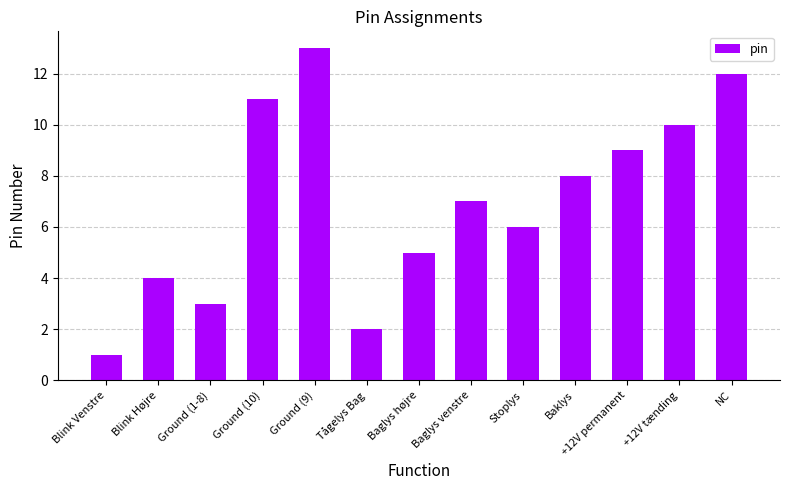

Does the chart contain any negative values?

No